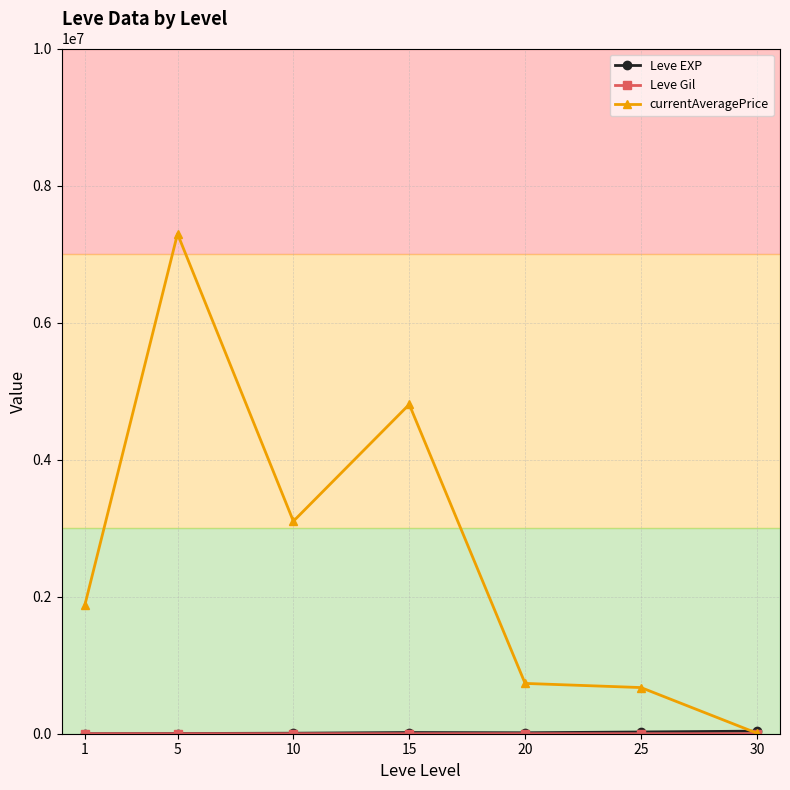

The value of currentAveragePrice at 1 is 1876031.6. True or false?

True